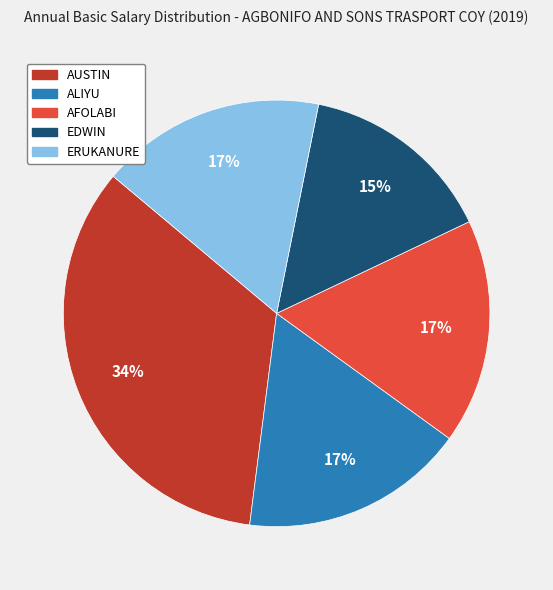

Is it true that AUSTIN is 27% of the pie?

False